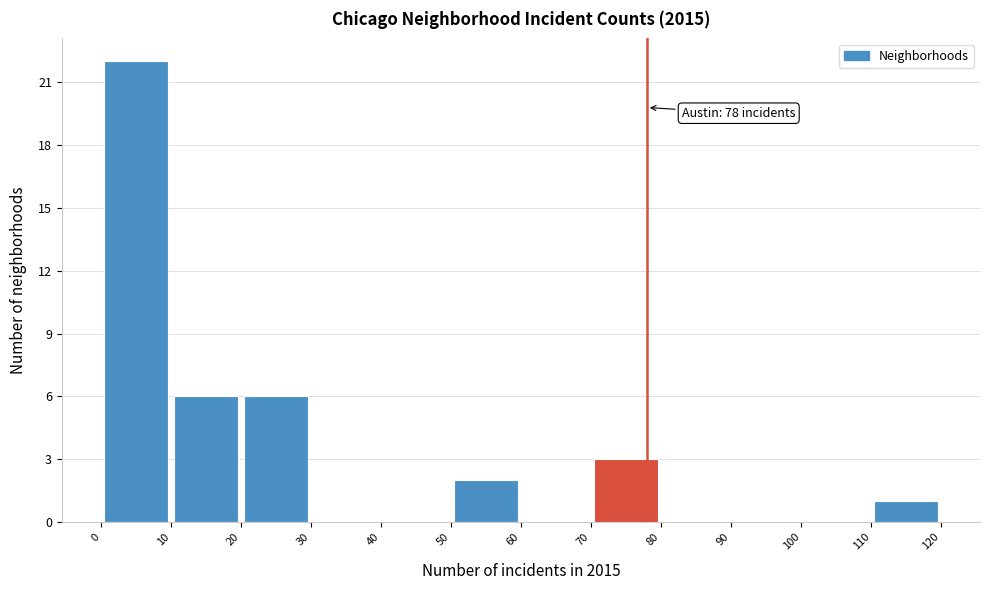

Which range on the x-axis has the tallest bar?

0 to 10